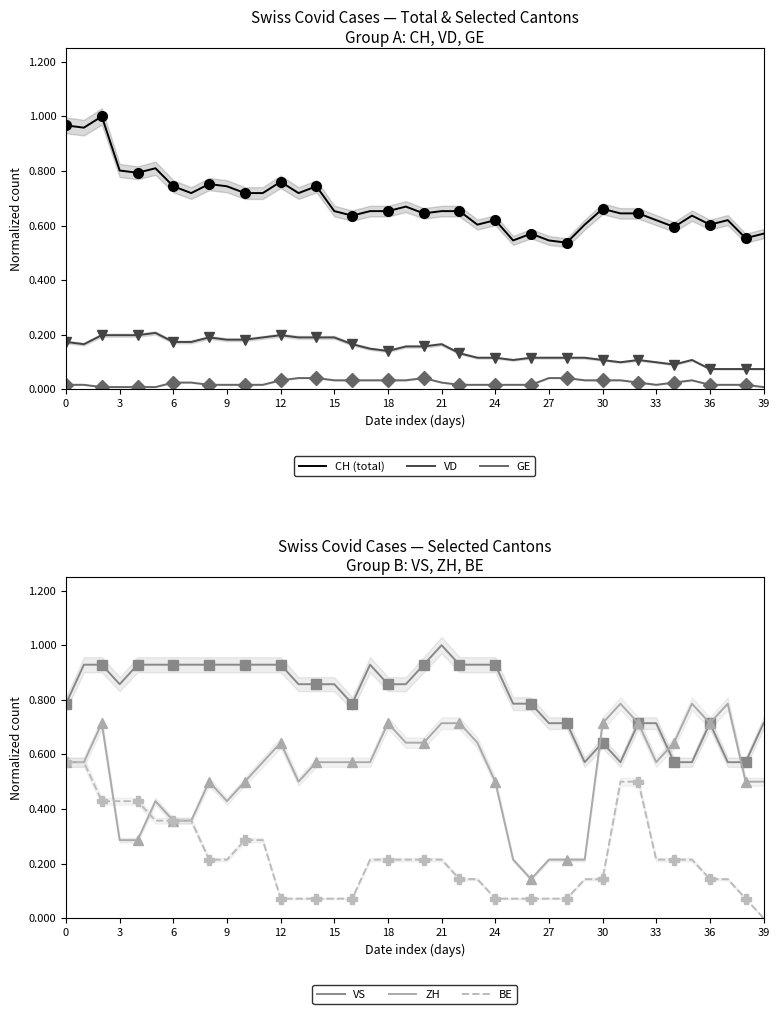

What is the highest value of the VS series?

1.0